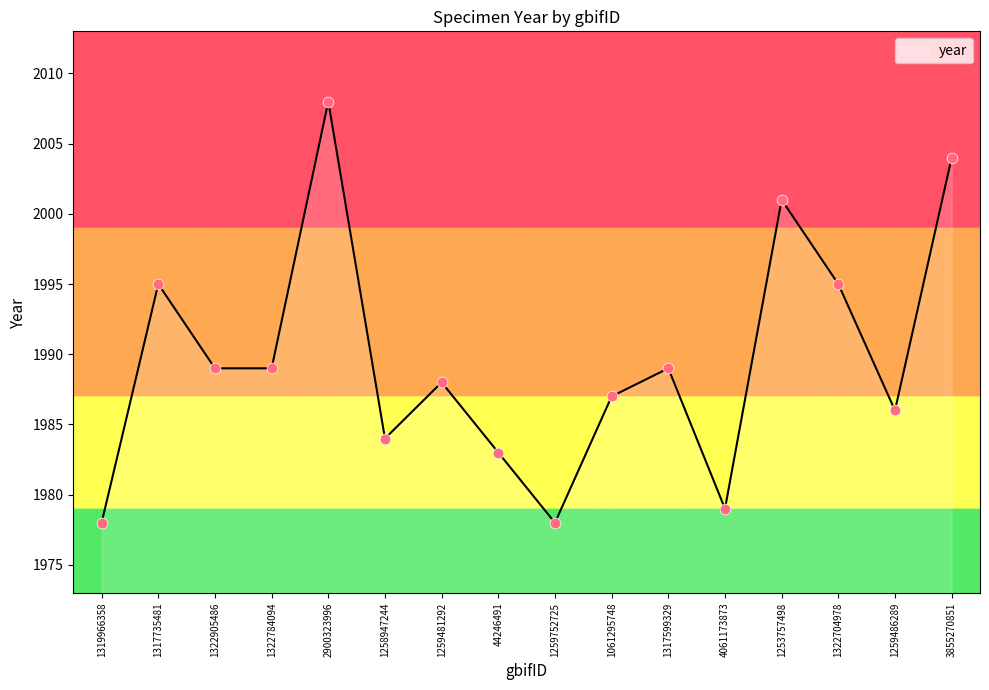

Between 4061173873 and 1322704978, which is larger?

1322704978